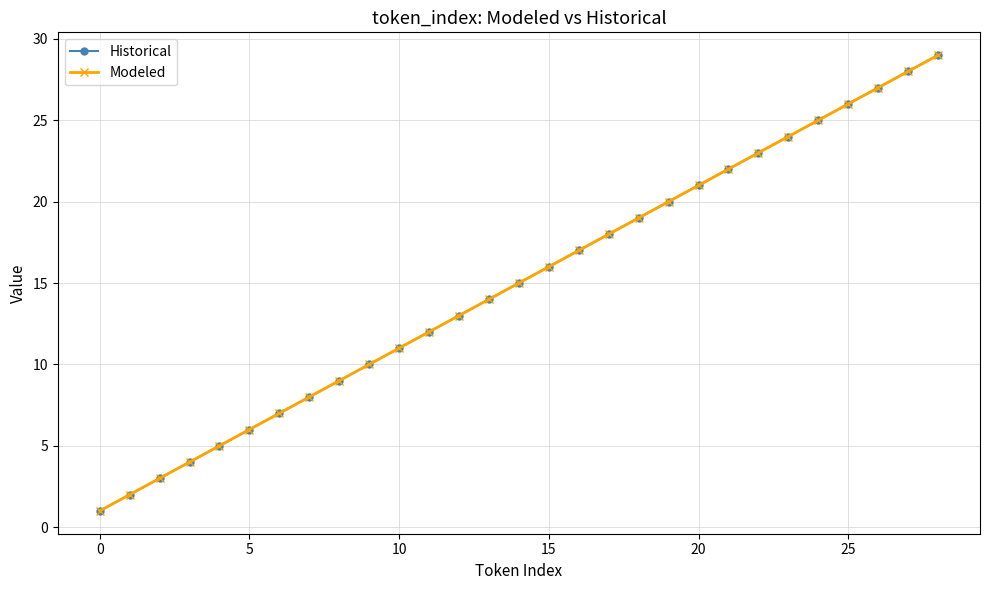

Is this an area chart (filled region under the line)?

No